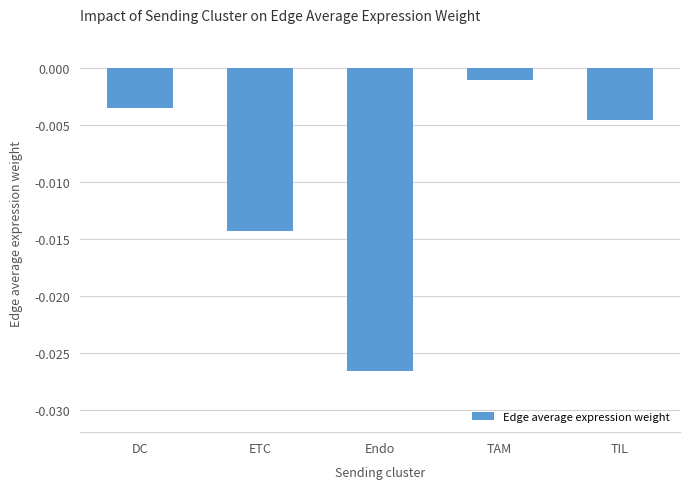

Rank the categories by value from highest to lowest.

TAM, DC, TIL, ETC, Endo